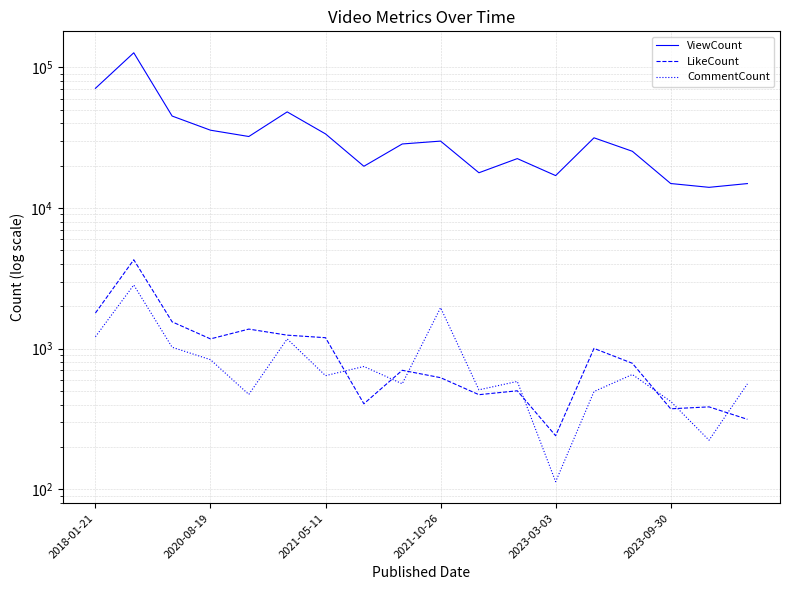

List the series in order of their peak value, highest first.

ViewCount, LikeCount, CommentCount